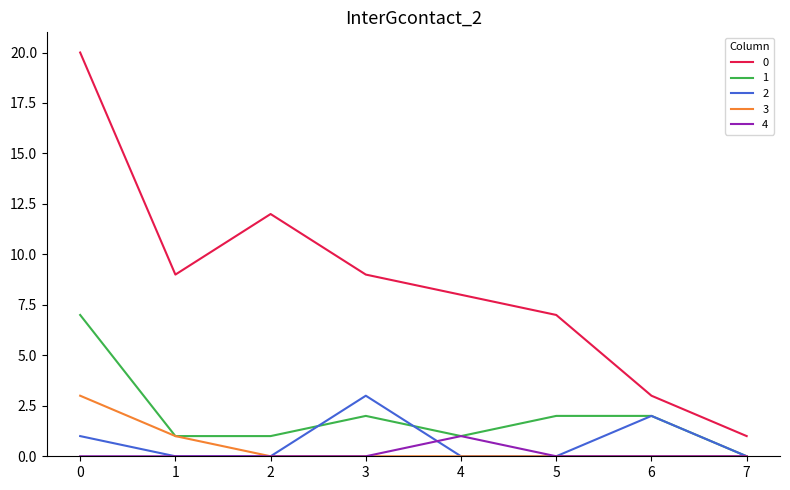

What is the difference between the maximum and minimum values in the 1 series?

7